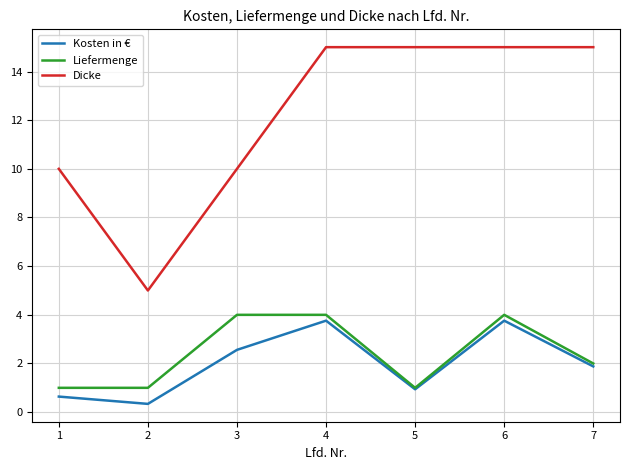

Which series has the widest spread of values?

Dicke